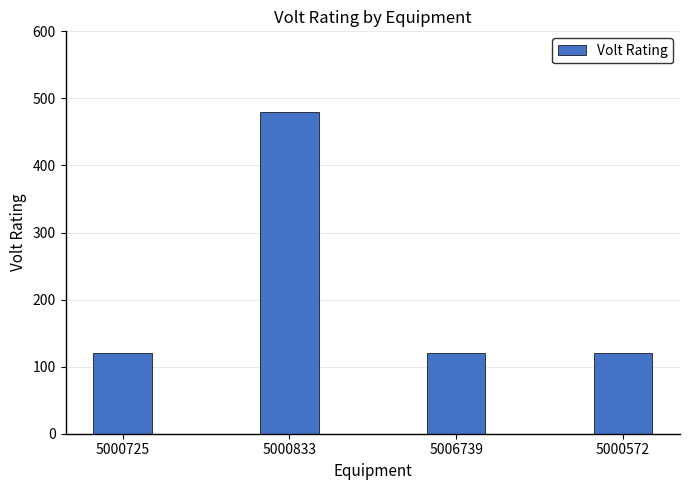

What is the label of the 1st bar from the left?

5000725